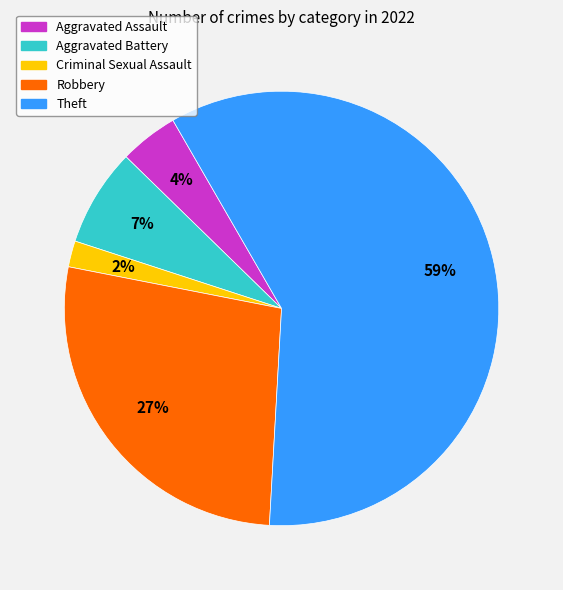

What percentage is the Robbery slice, to the nearest percent?

27%